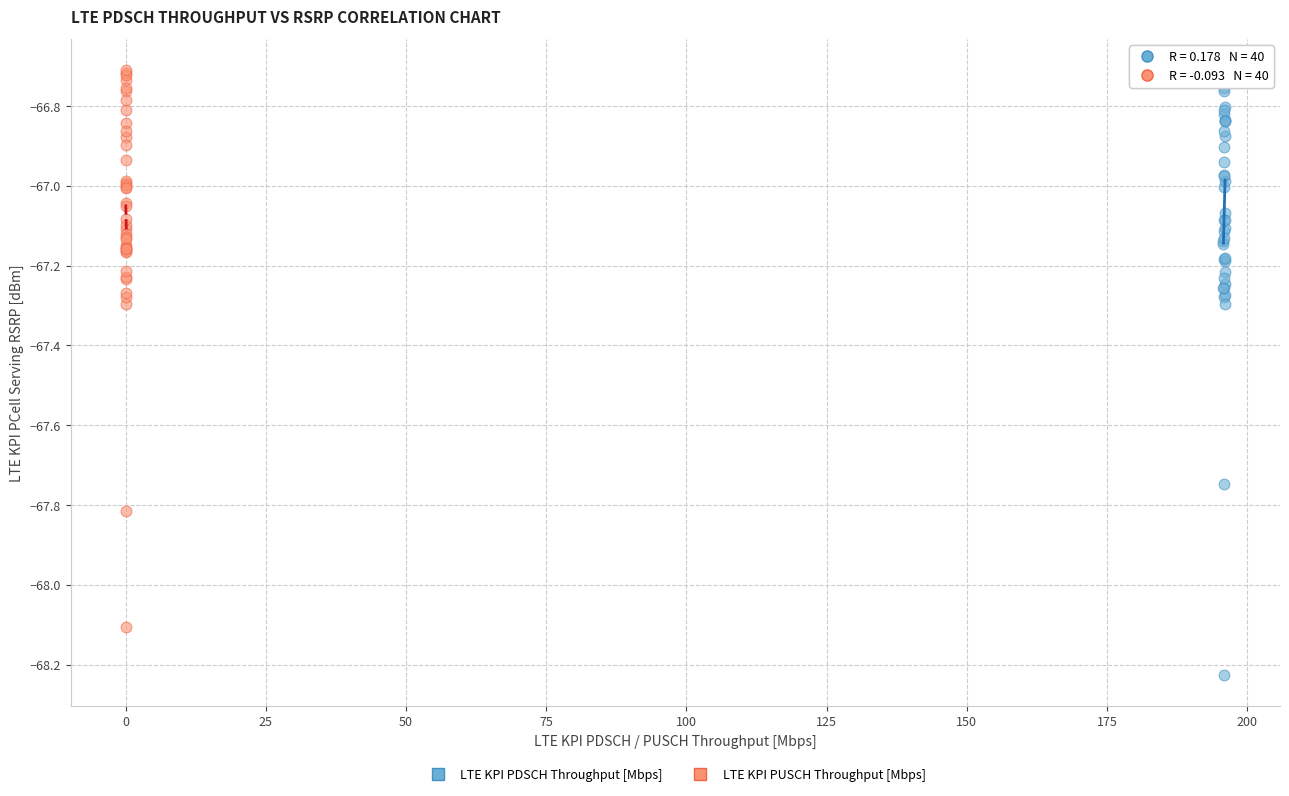

Which series contains the lowest Y value?

LTE KPI PDSCH Throughput [Mbps]